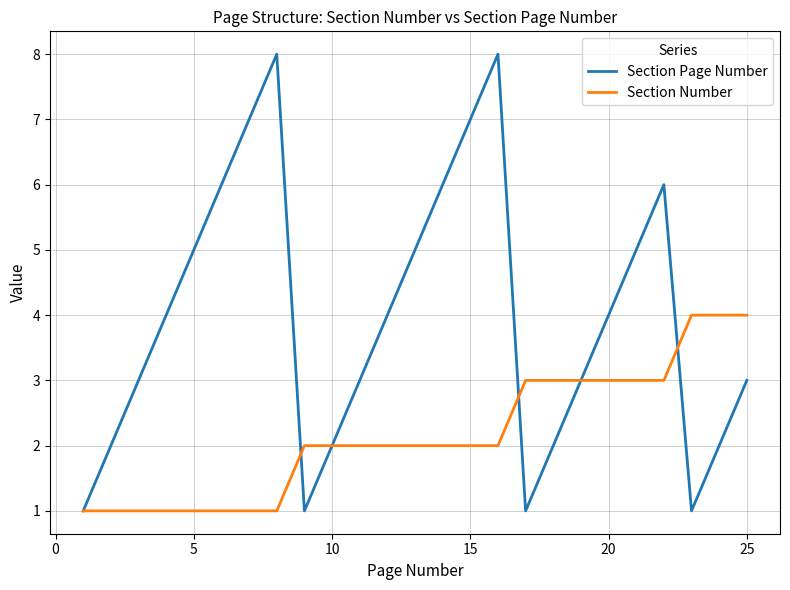

Rank the series by their maximum value, from highest to lowest.

Section Page Number, Section Number